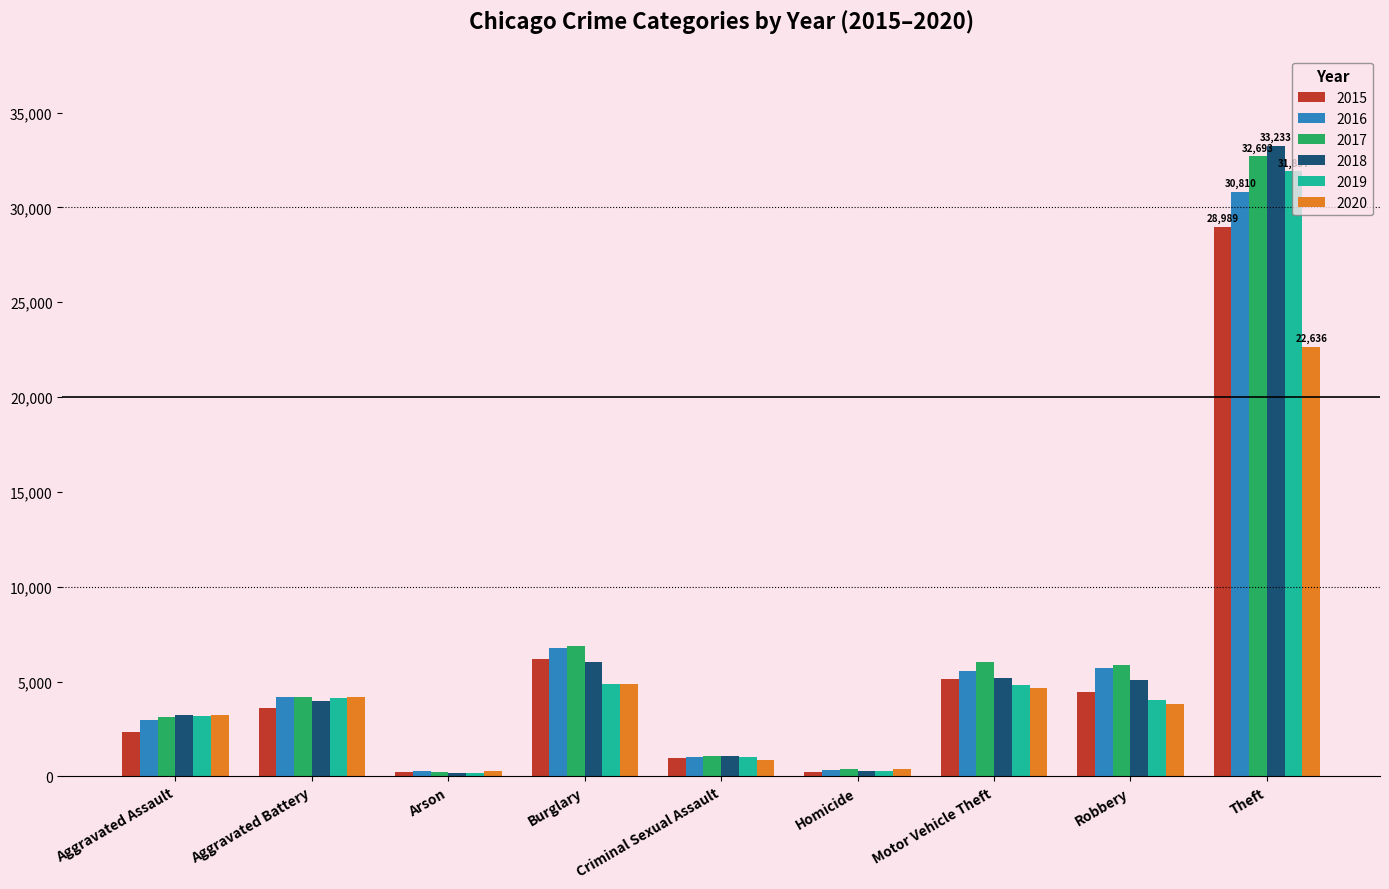

Is the value of 2020 at Motor Vehicle Theft greater than the value of 2018 at Arson?

Yes